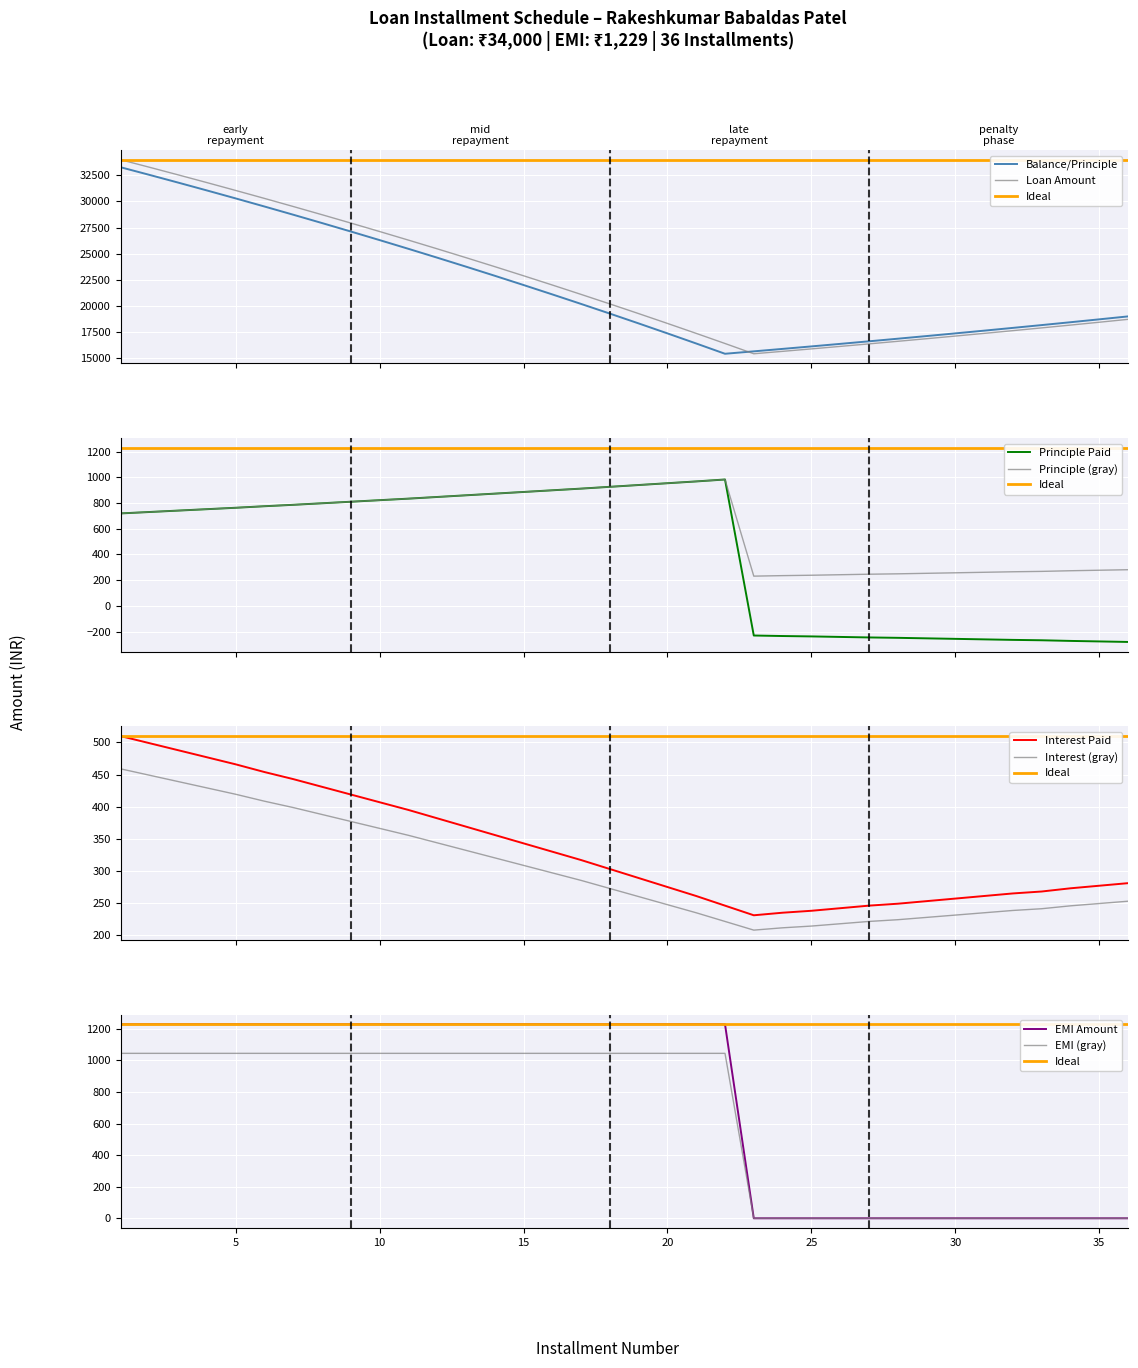

Which series has the largest range (max minus min)?

loan_amt